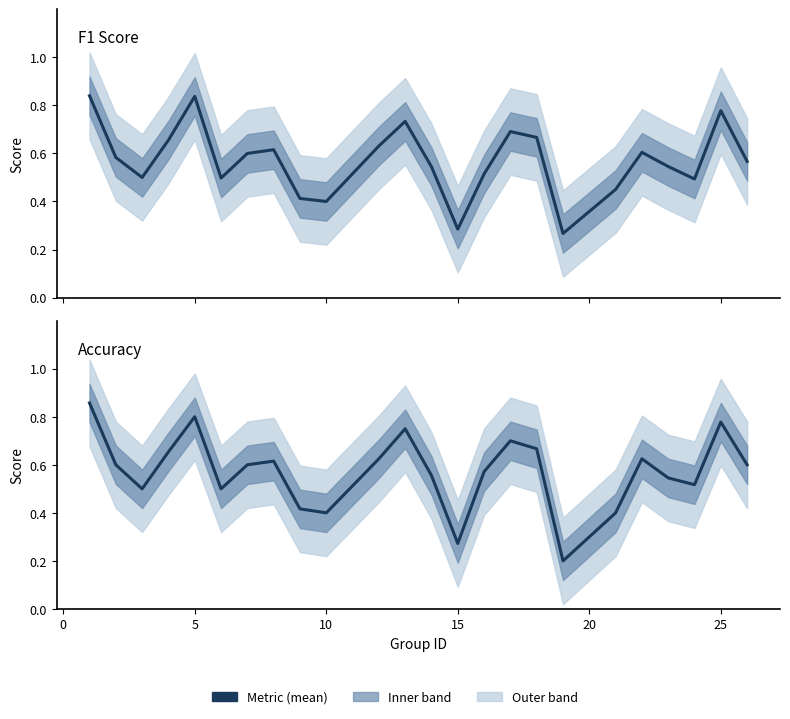

After their last crossing, which series has the higher values: accuracy or f1?

accuracy